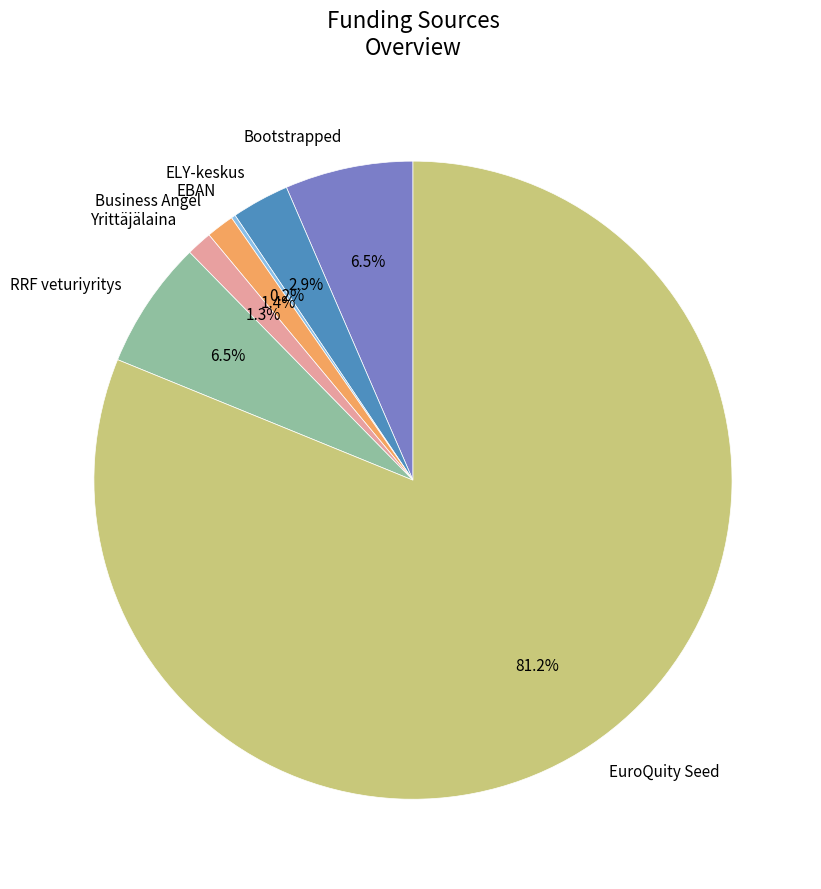

Which slice is the largest?

EuroQuity Seed